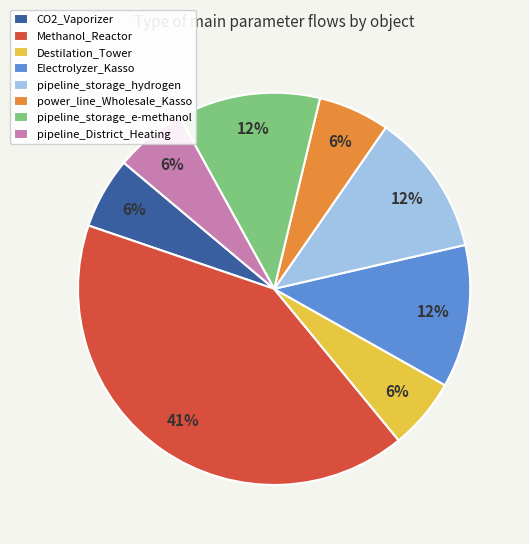

How many segments does this pie chart have?

8